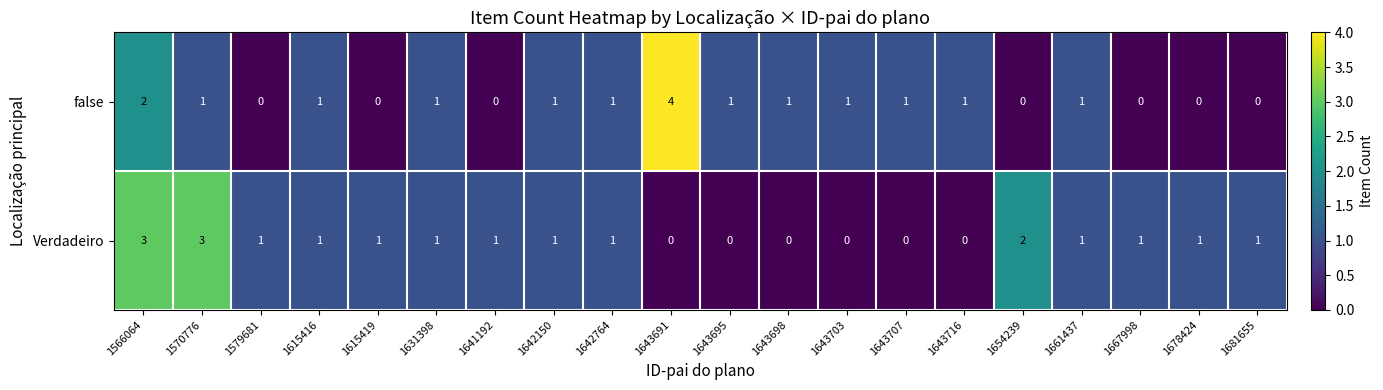

Rank the series by their average value, from highest to lowest.

Verdadeiro, false